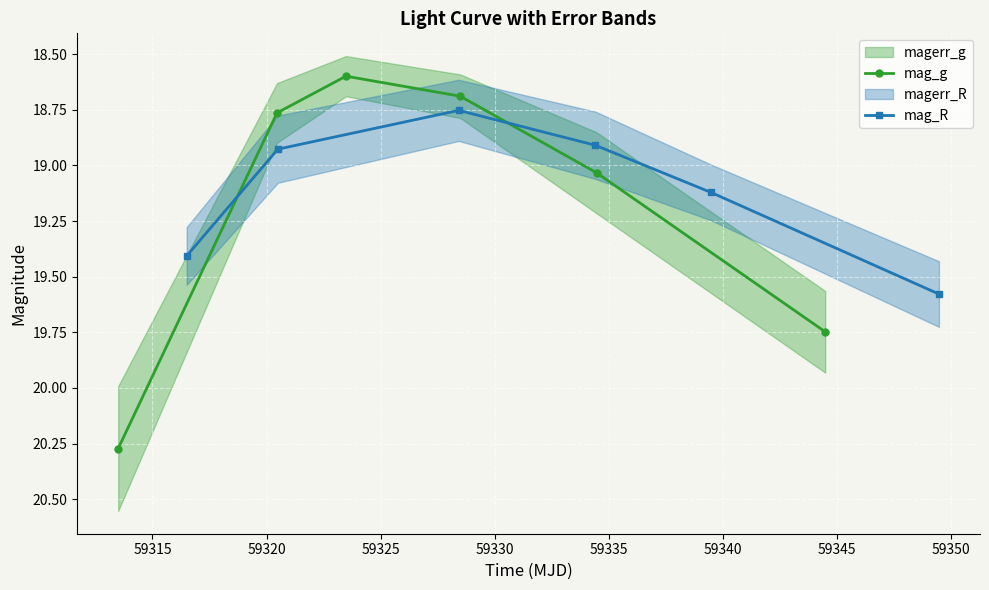

How many interior local valleys does the mag_g series have?

1